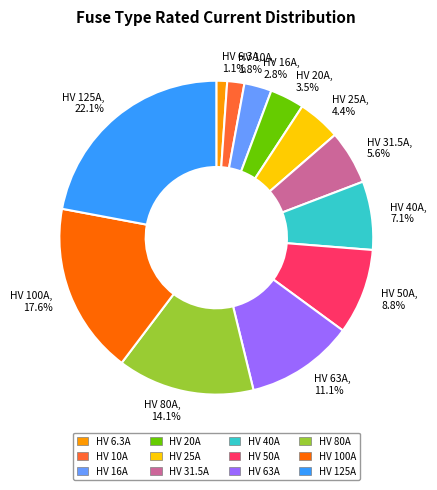

How many segments does this pie chart have?

12